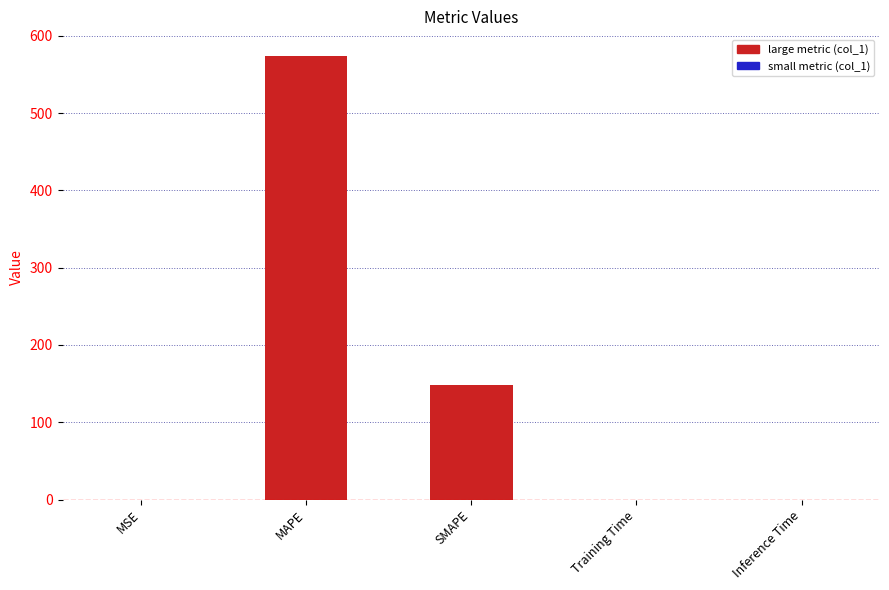

At which label is the value closest to 286?

SMAPE